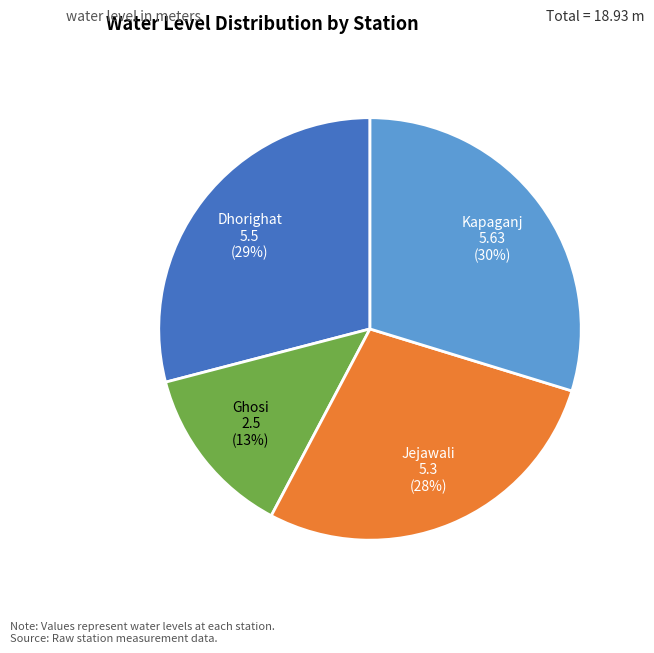

Which has a higher value, Jejawali or Ghosi?

Jejawali